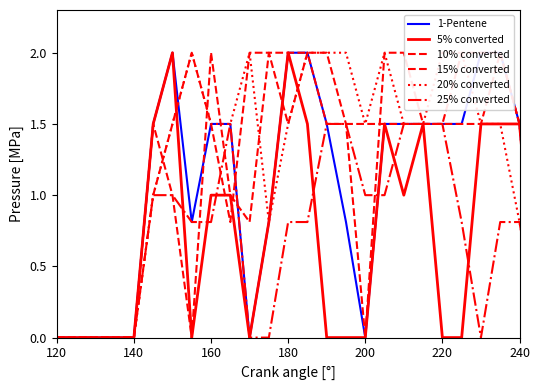

Is the value of 1-Pentene at 240 greater than the value of 5% converted at 14?

Yes